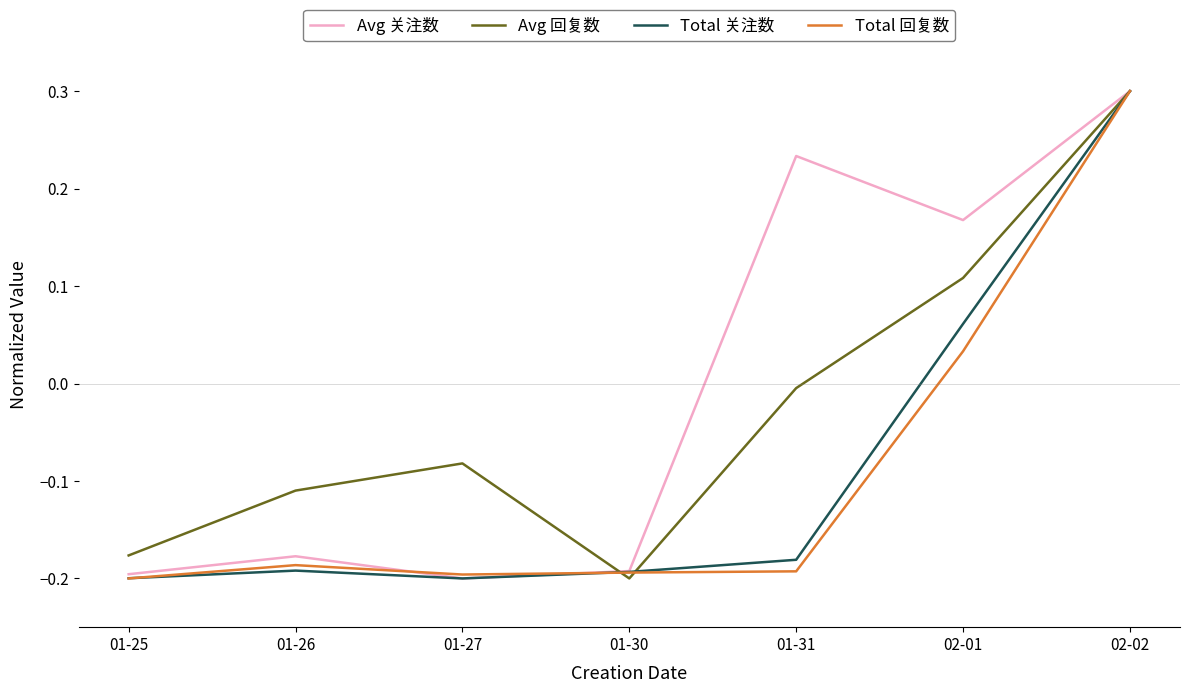

Is this an area chart (filled region under the line)?

No